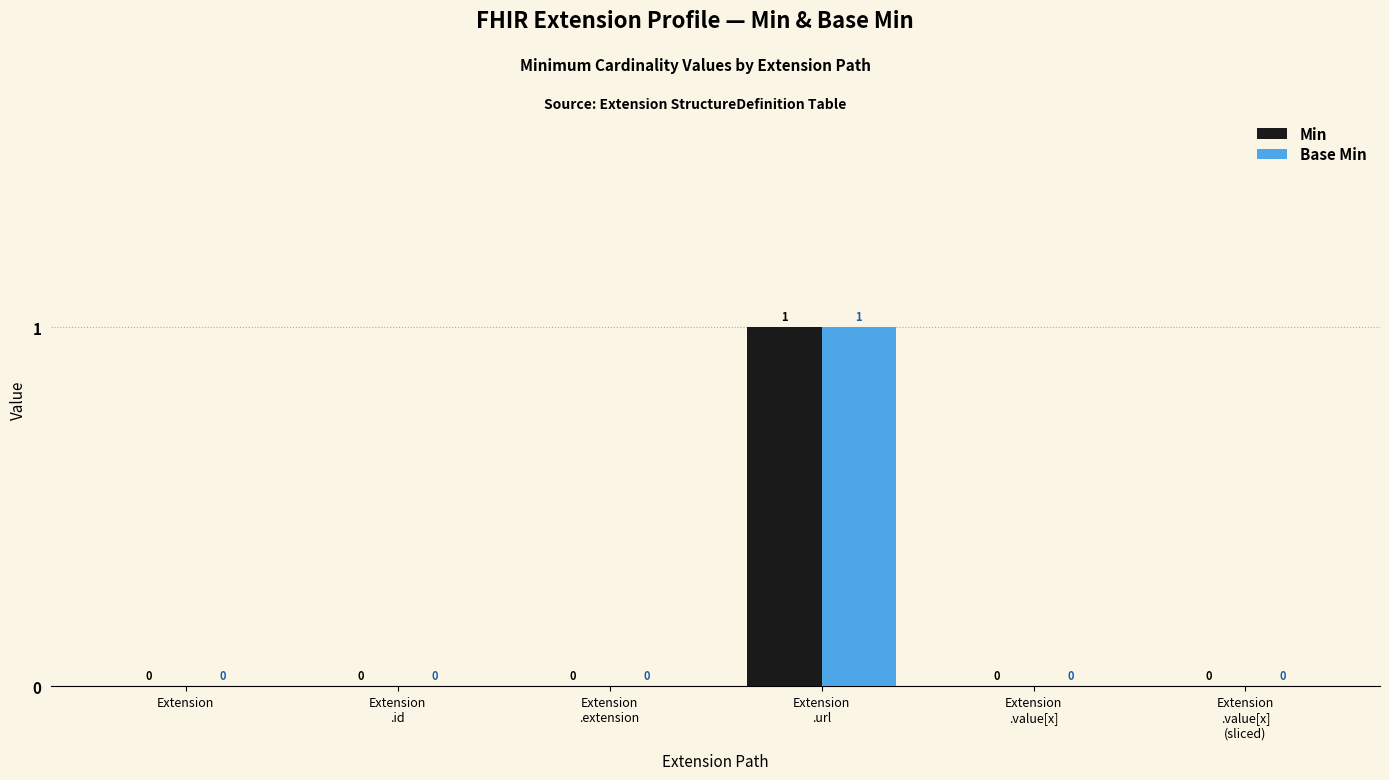

How many categories are shown in the chart?

6